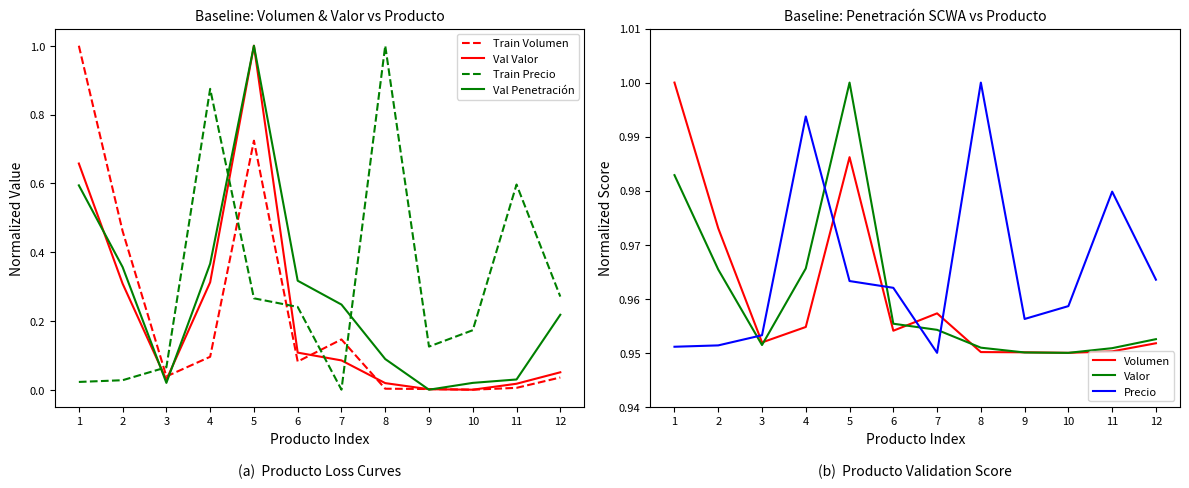

What is the difference between the maximum and minimum values in the Precio medio kg series?

0.1